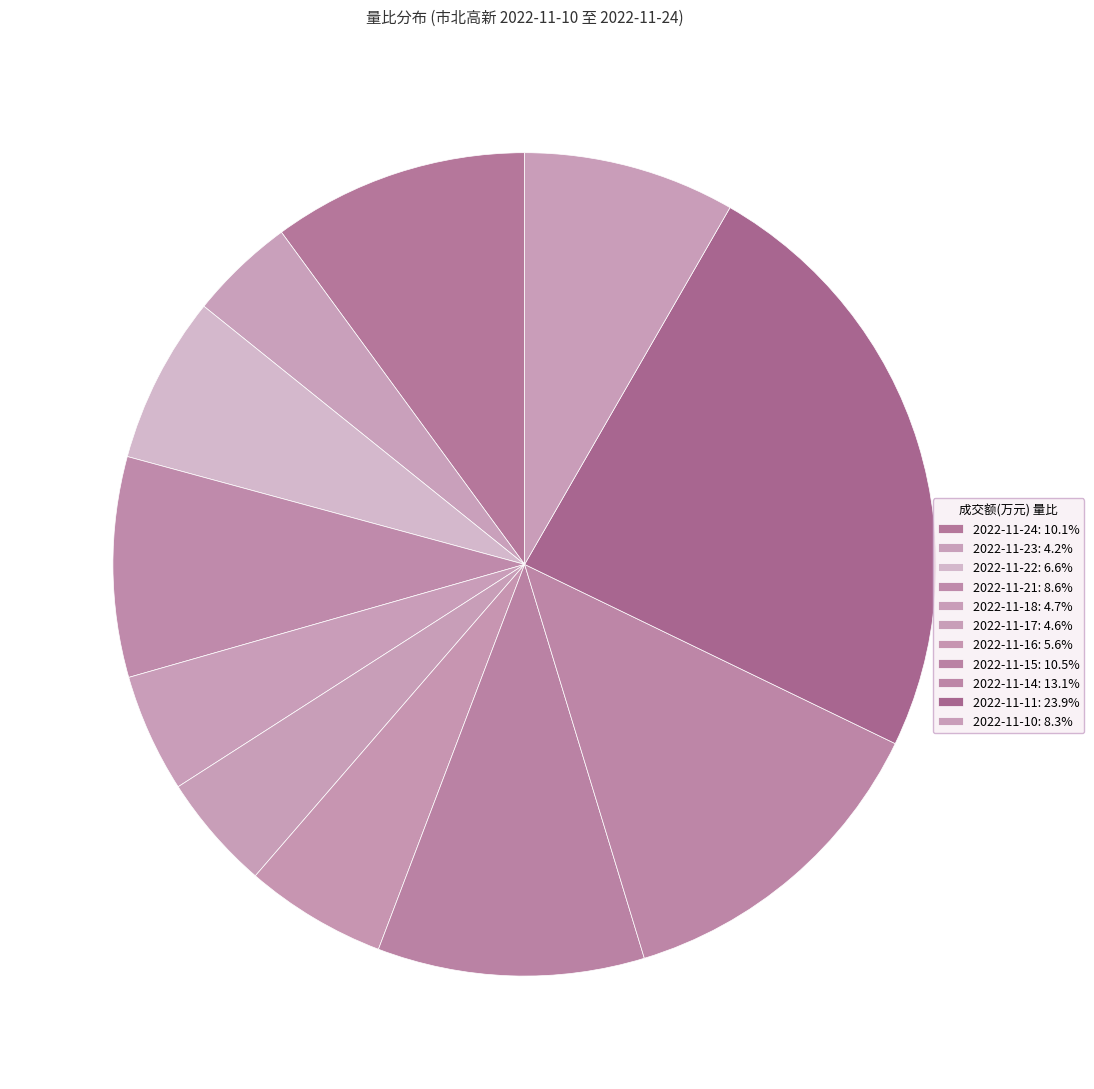

How many segments does this pie chart have?

11